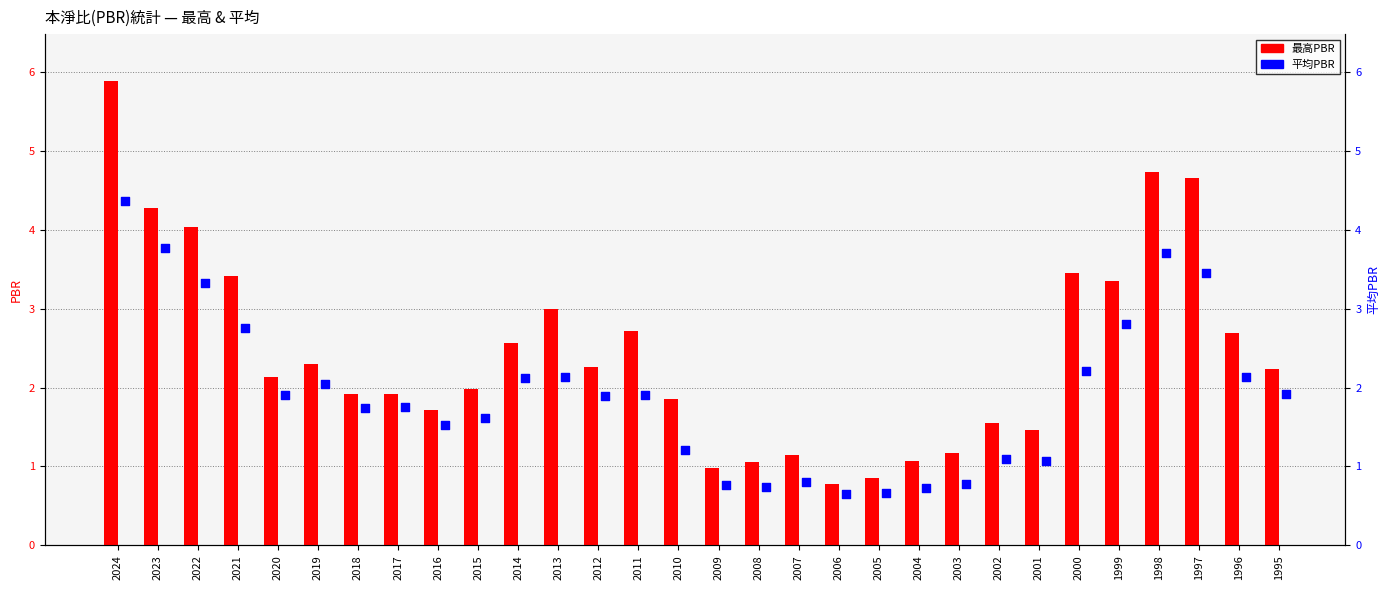

What are all the series names shown in the legend?

最高PBR, 平均PBR